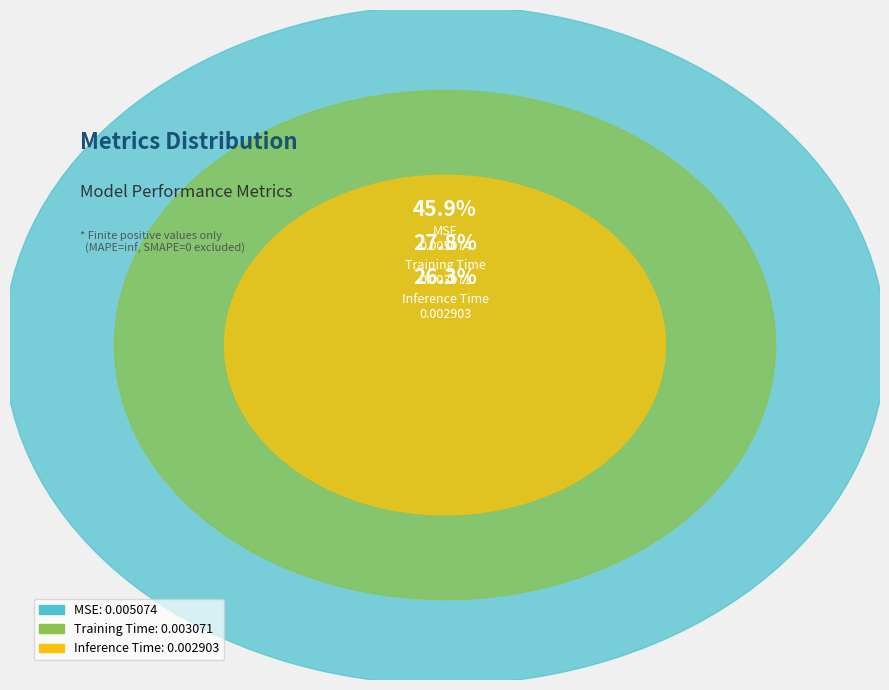

How many slices are in this pie chart?

3